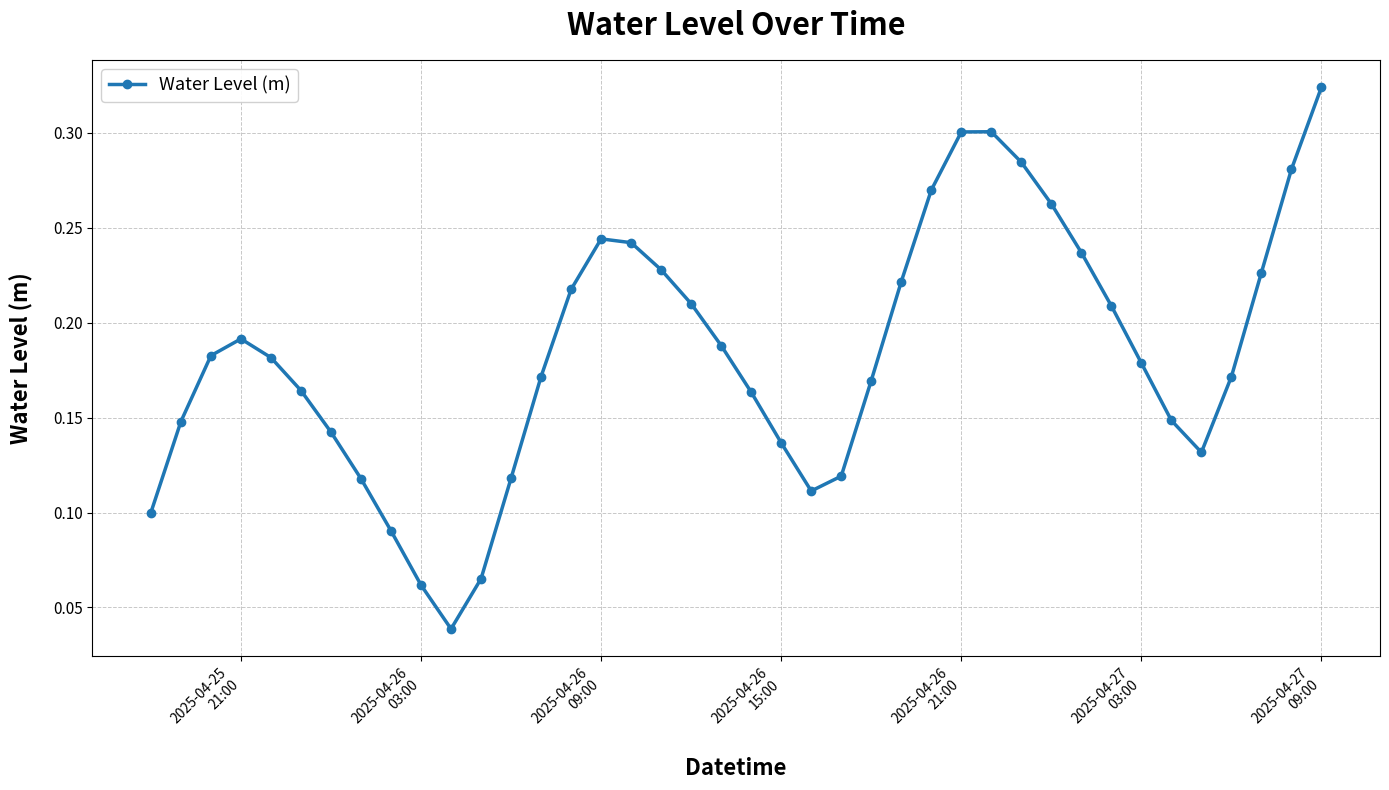

How many values are between 0 and 1?

40